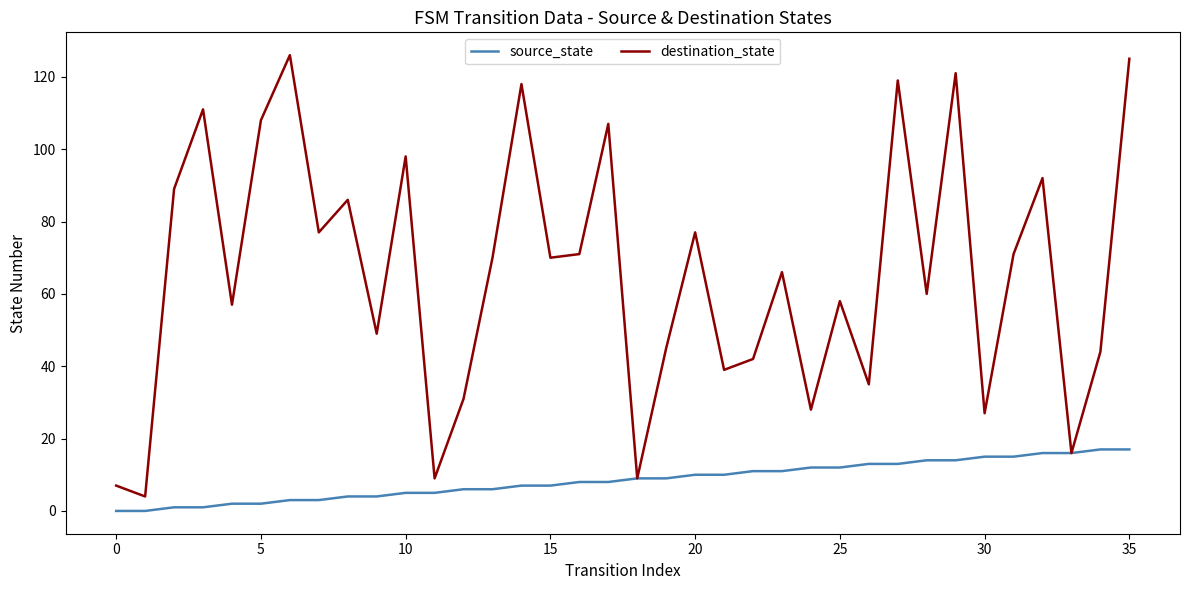

What are all the series names shown in the legend?

source_state, destination_state